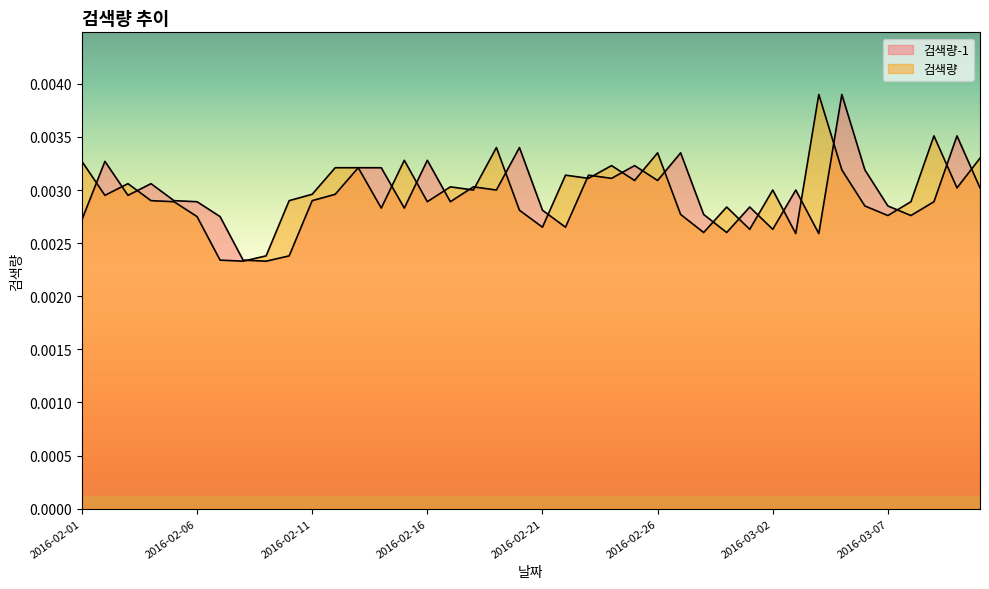

How many times do 검색량 and 검색량-1 cross each other?

25